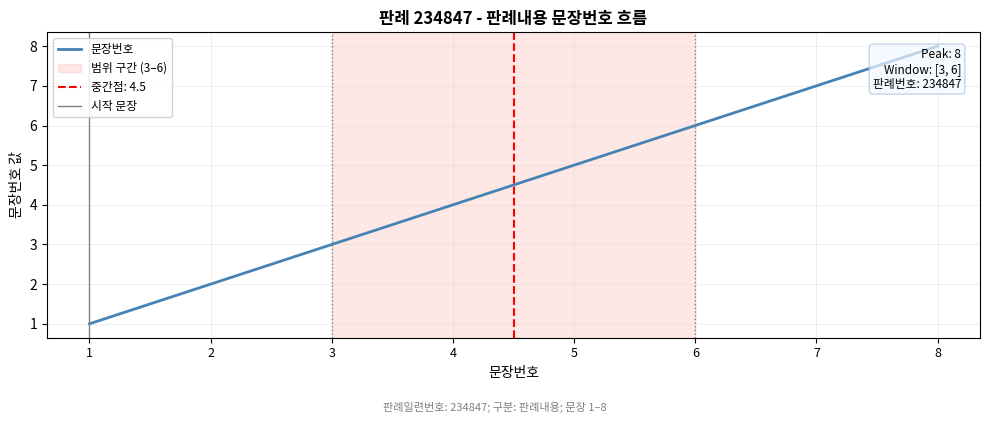

What is the difference between the maximum and minimum values?

7